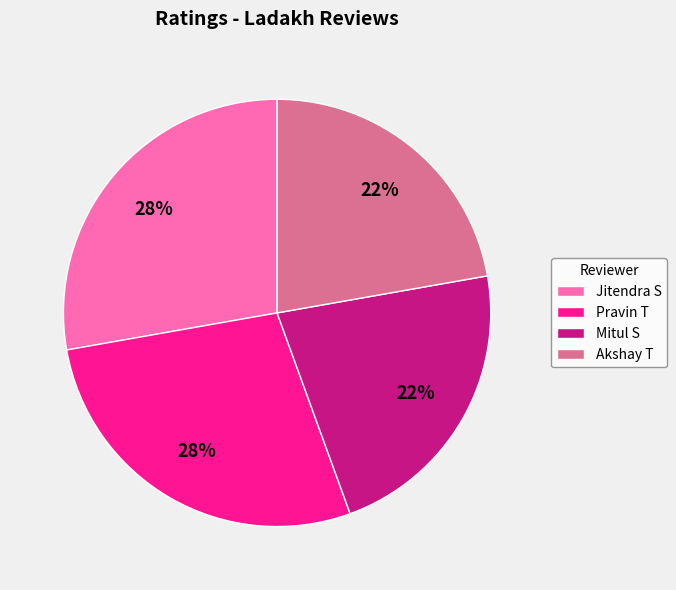

To the nearest percent, what percentage of the pie is Pravin T?

28%